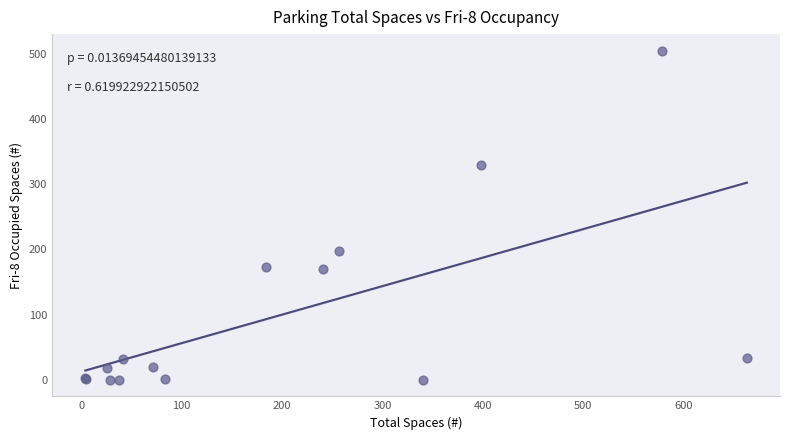

What Y value in the scatter plot is closest to 252?

197